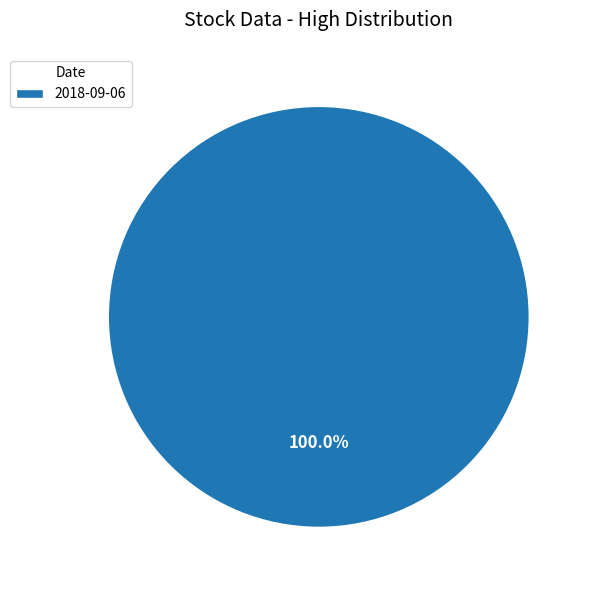

Rank the categories by value from lowest to highest.

2018-09-06